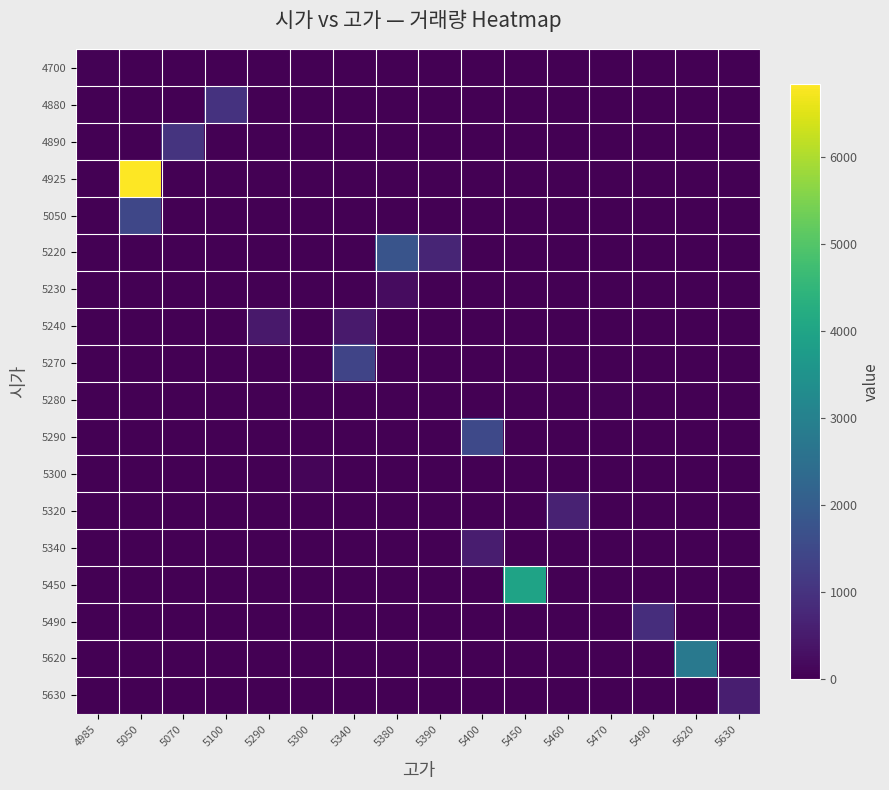

Reading left to right, extract all data points from this chart.

4700: 4985=42	5050=0	5070=0	5100=0	5290=0	5300=0	5340=0	5380=0	5390=0	5400=0	5450=0	5460=0	5470=0	5490=0	5620=0	5630=0
4880: 4985=0	5050=0	5070=0	5100=1008	5290=0	5300=0	5340=0	5380=0	5390=0	5400=0	5450=0	5460=0	5470=0	5490=0	5620=0	5630=0
4890: 4985=0	5050=0	5070=1029	5100=0	5290=0	5300=0	5340=0	5380=0	5390=0	5400=0	5450=0	5460=0	5470=0	5490=0	5620=0	5630=0
4925: 4985=0	5050=6830	5070=0	5100=0	5290=0	5300=0	5340=0	5380=0	5390=0	5400=0	5450=0	5460=0	5470=0	5490=0	5620=0	5630=0
5050: 4985=0	5050=1464	5070=0	5100=0	5290=0	5300=0	5340=0	5380=0	5390=0	5400=0	5450=0	5460=0	5470=0	5490=0	5620=0	5630=0
5220: 4985=0	5050=0	5070=0	5100=0	5290=0	5300=0	5340=0	5380=1775	5390=703	5400=0	5450=0	5460=0	5470=0	5490=0	5620=0	5630=0
5230: 4985=0	5050=0	5070=0	5100=0	5290=0	5300=0	5340=0	5380=214	5390=0	5400=0	5450=0	5460=0	5470=0	5490=0	5620=0	5630=0
5240: 4985=0	5050=0	5070=0	5100=0	5290=461	5300=0	5340=490	5380=0	5390=0	5400=0	5450=0	5460=0	5470=0	5490=0	5620=0	5630=0
5270: 4985=0	5050=0	5070=0	5100=0	5290=0	5300=0	5340=1393	5380=0	5390=0	5400=0	5450=0	5460=0	5470=0	5490=0	5620=0	5630=0
5280: 4985=0	5050=0	5070=0	5100=0	5290=0	5300=0	5340=0	5380=0	5390=0	5400=0	5450=0	5460=0	5470=31	5490=0	5620=0	5630=0
5290: 4985=0	5050=0	5070=0	5100=0	5290=0	5300=0	5340=0	5380=0	5390=0	5400=1512	5450=0	5460=0	5470=0	5490=0	5620=0	5630=0
5300: 4985=0	5050=0	5070=0	5100=0	5290=0	5300=84	5340=0	5380=0	5390=0	5400=0	5450=0	5460=0	5470=0	5490=0	5620=0	5630=0
5320: 4985=0	5050=0	5070=0	5100=0	5290=0	5300=0	5340=0	5380=0	5390=0	5400=0	5450=0	5460=656	5470=0	5490=0	5620=0	5630=0
5340: 4985=0	5050=0	5070=0	5100=0	5290=0	5300=0	5340=0	5380=0	5390=0	5400=537	5450=0	5460=0	5470=0	5490=0	5620=0	5630=0
5450: 4985=0	5050=0	5070=0	5100=0	5290=0	5300=0	5340=0	5380=0	5390=0	5400=0	5450=3966	5460=0	5470=0	5490=0	5620=0	5630=0
5490: 4985=0	5050=0	5070=0	5100=0	5290=0	5300=0	5340=0	5380=0	5390=0	5400=0	5450=0	5460=0	5470=0	5490=883	5620=0	5630=0
5620: 4985=0	5050=0	5070=0	5100=0	5290=0	5300=0	5340=0	5380=0	5390=0	5400=0	5450=0	5460=0	5470=0	5490=0	5620=2766	5630=0
5630: 4985=0	5050=0	5070=0	5100=0	5290=0	5300=0	5340=0	5380=0	5390=0	5400=0	5450=0	5460=0	5470=0	5490=0	5620=0	5630=574